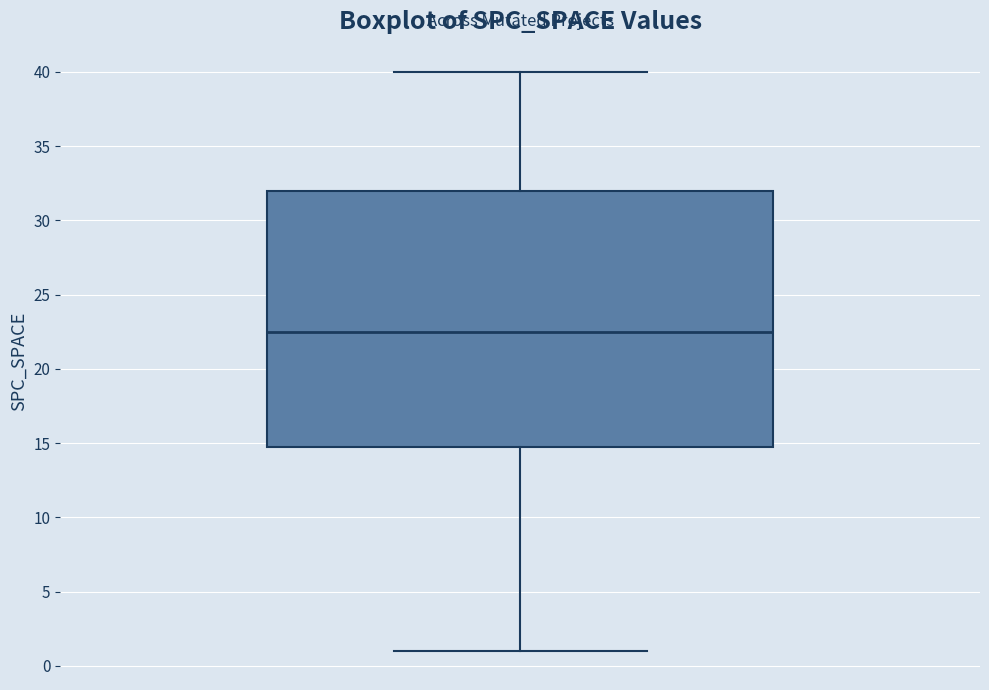

Where is the upper edge of the box on the y-axis? The values are not printed on the chart, so give them approximately, as read against the axis.

32.0